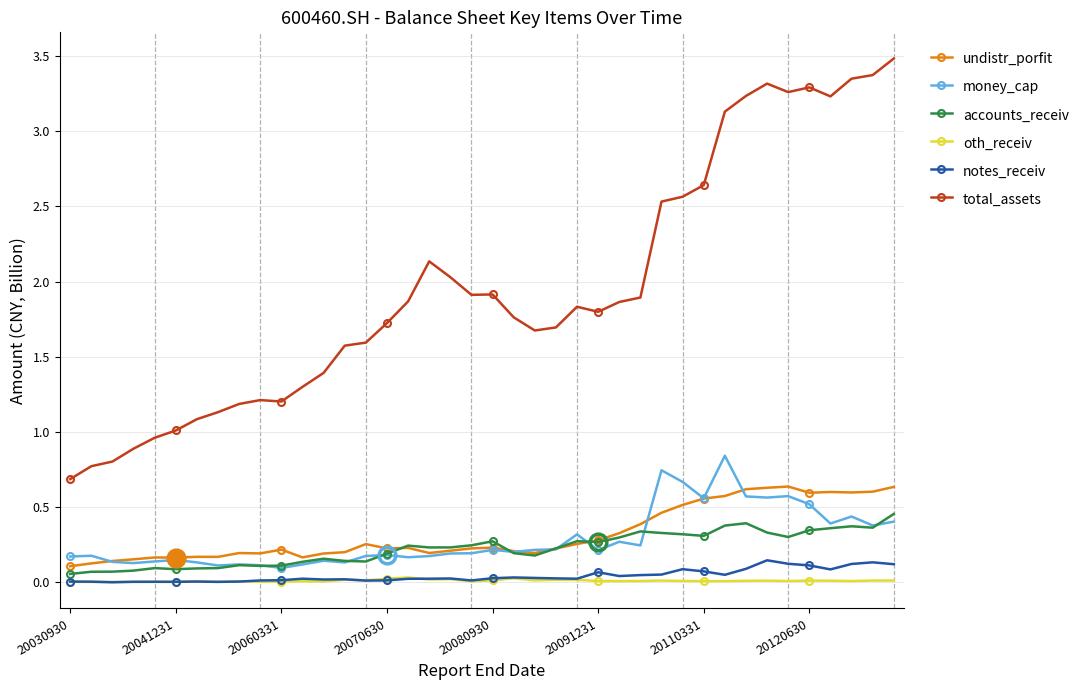

True or false: total_assets and accounts_receiv cross at least once.

False